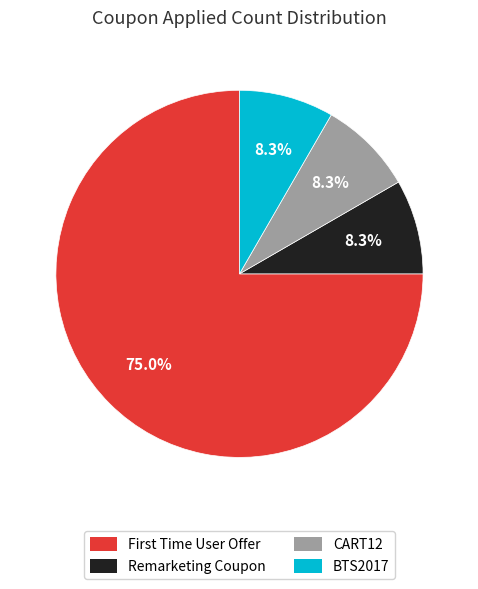

To the nearest percent, what percentage of the pie is Remarketing Coupon?

8%